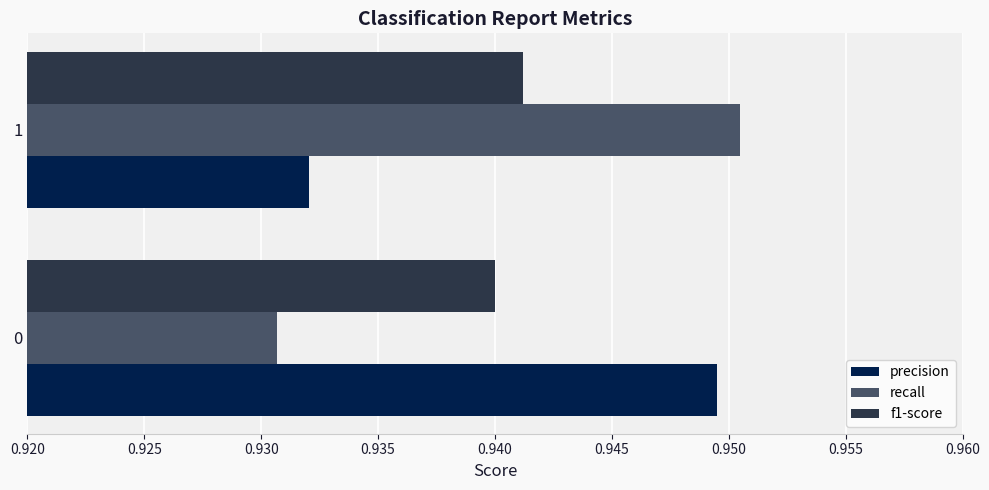

True or false: recall has a value of 0.5 at 0.

False